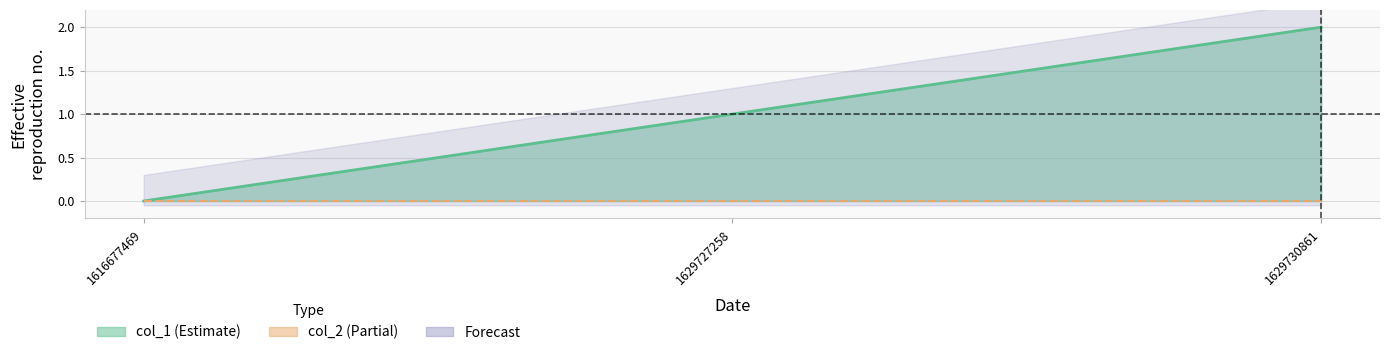

At which label does col_2 reach its minimum?

1616677469